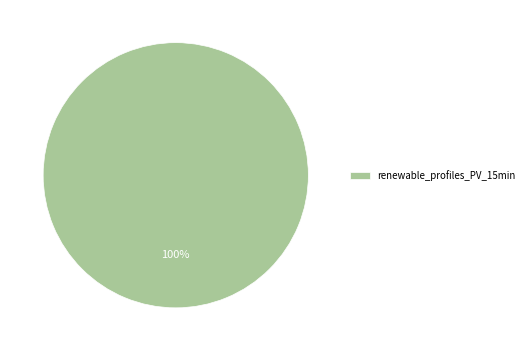

What percentage is the renewable_profiles_PV_15min slice, to the nearest percent?

100%